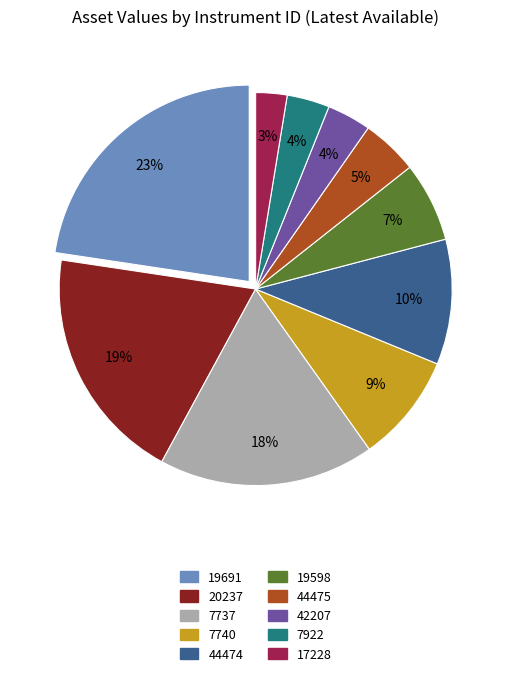

Which category has the smallest portion of the pie?

17228